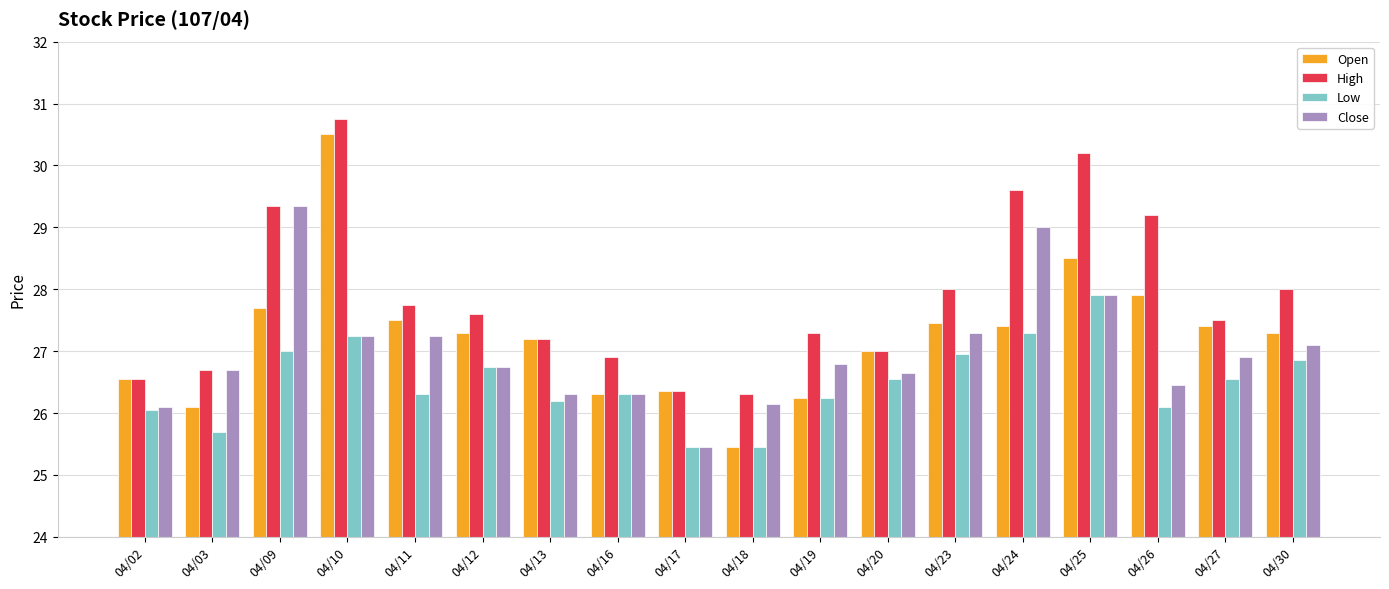

Does the chart contain stacked bars?

No